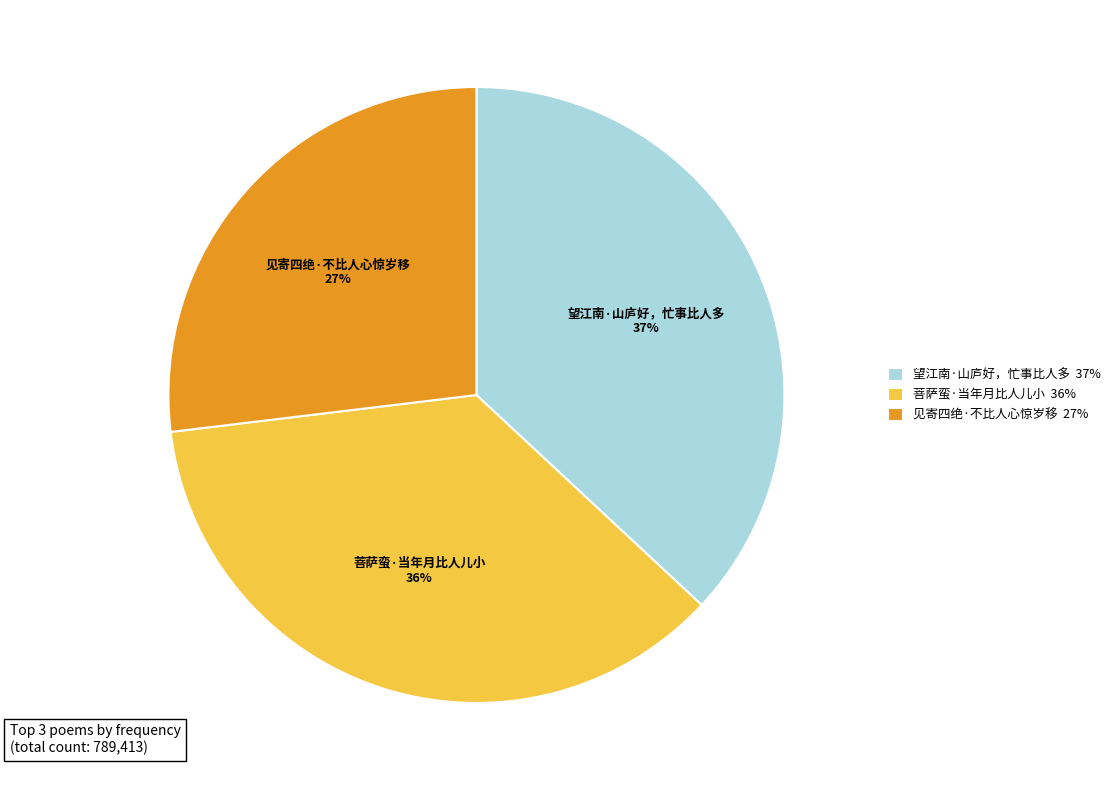

Is the sum of 望江南·山庐好，忙事比人多 37% and 菩萨蛮·当年月比人儿小 36% greater than half?

Yes